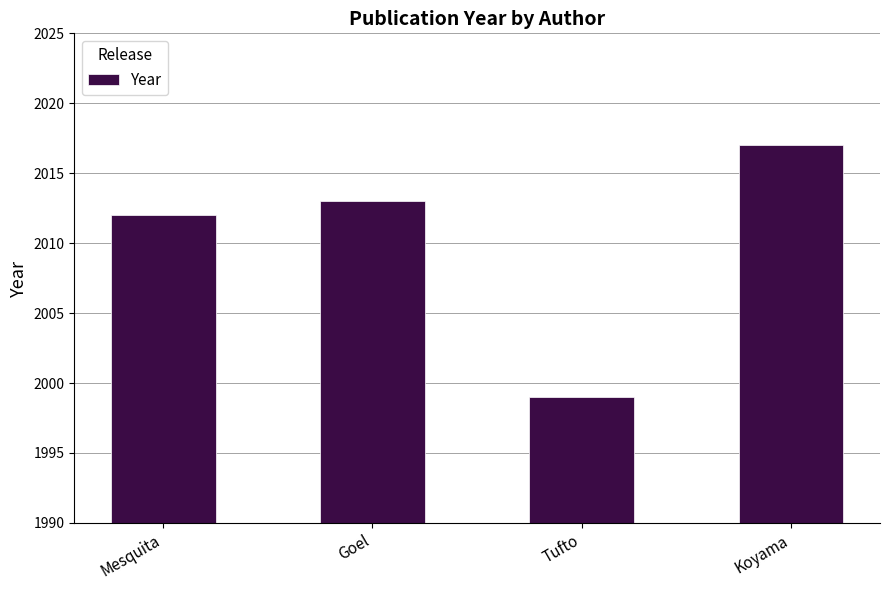

What is the difference between the values at Mesquita and Tufto?

13